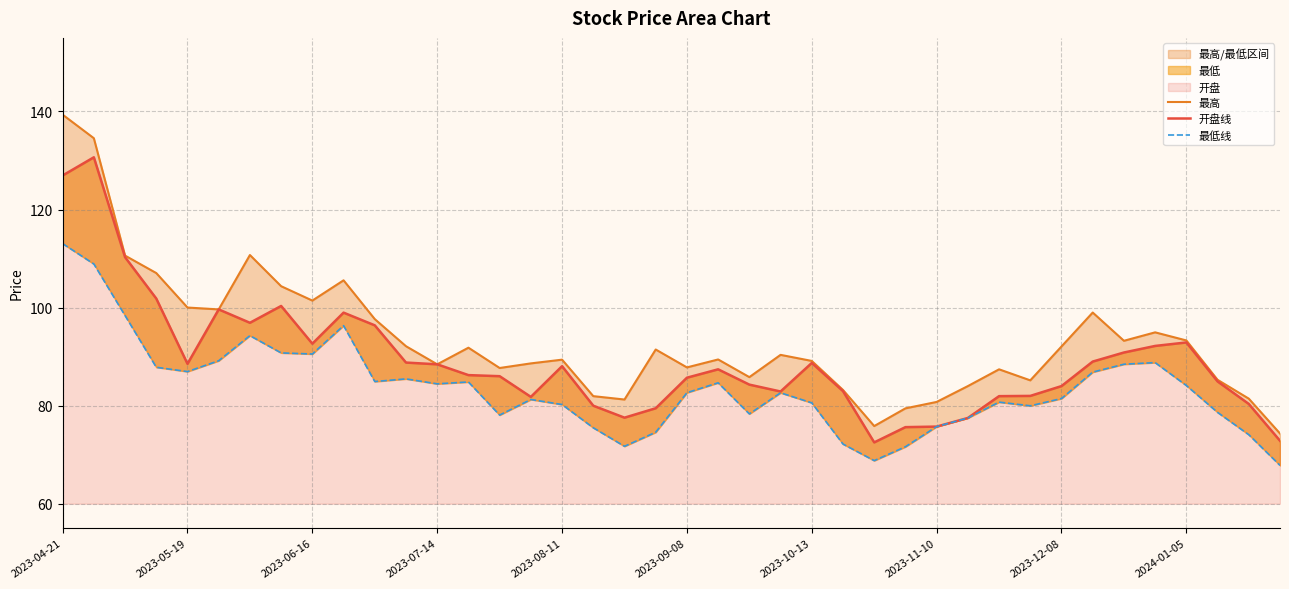

At which label does 最高 reach its peak?

2023-04-21